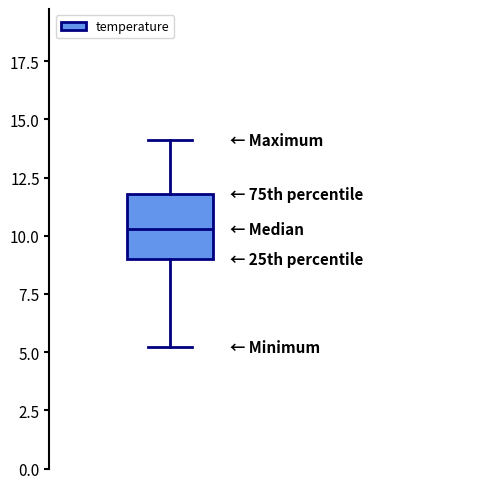

Transcribe this box plot: give where the median line is, the range the box spans, and where the two whiskers end, as read against the y-axis. The values are not printed on the chart, so give them approximately, as read against the axis.

median 10.5, box 9.0 to 12.0, whiskers 5.0 to 14.0